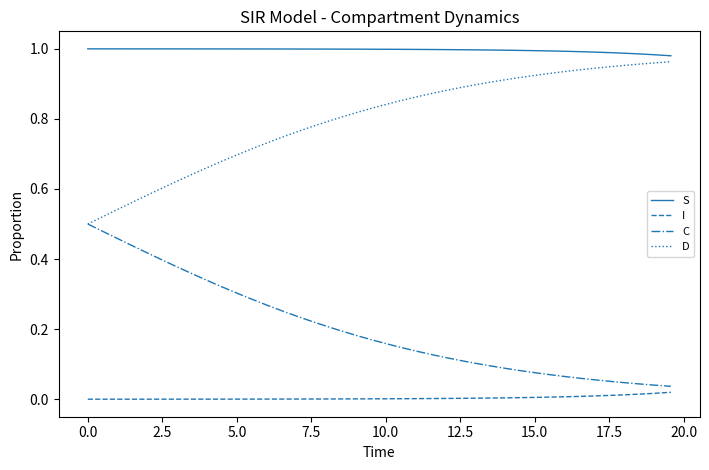

List the series in order of their overall mean, highest first.

S, D, C, I